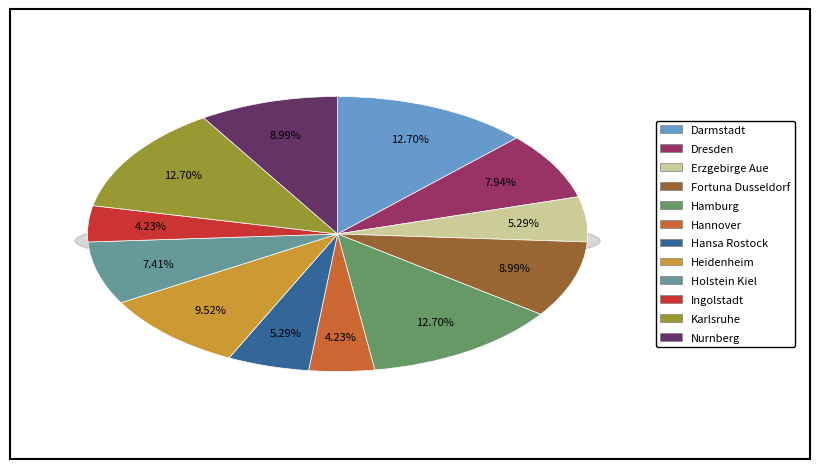

To the nearest percent, what is the difference between the largest and smallest slice percentages?

8%